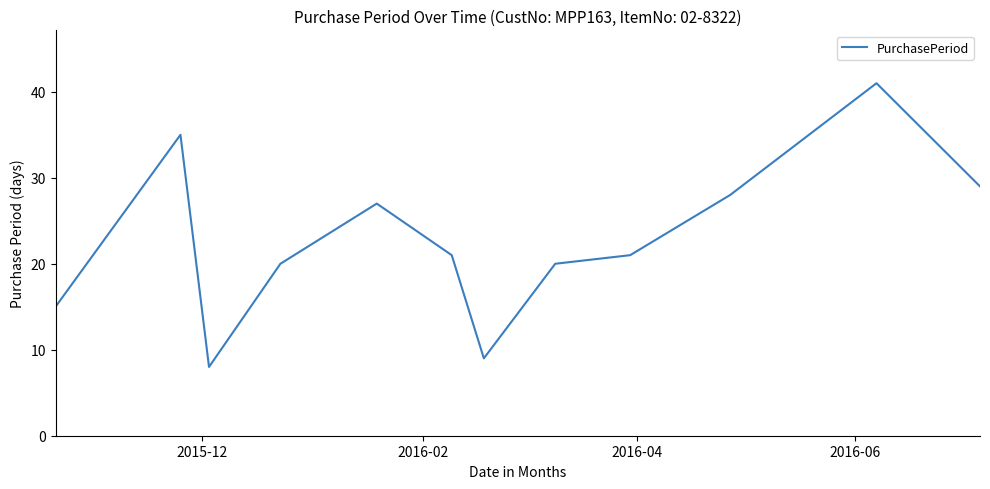

What is the maximum value shown in the chart?

41